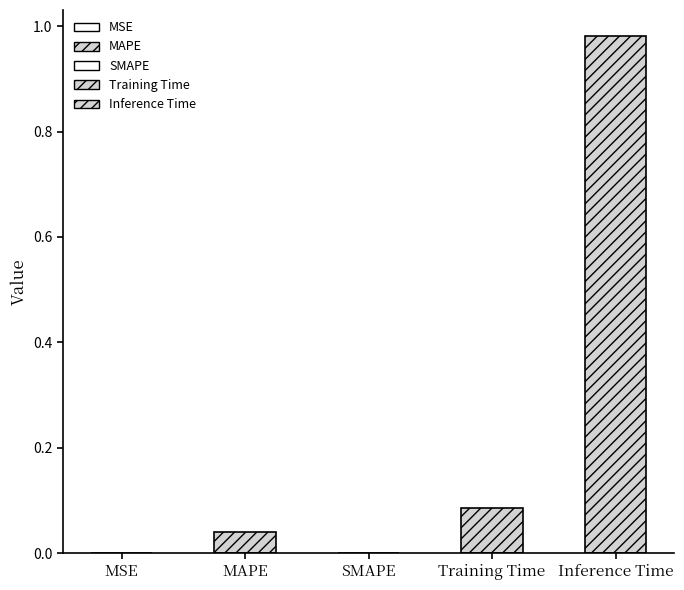

True or false: the data shows 0.0 at SMAPE.

True